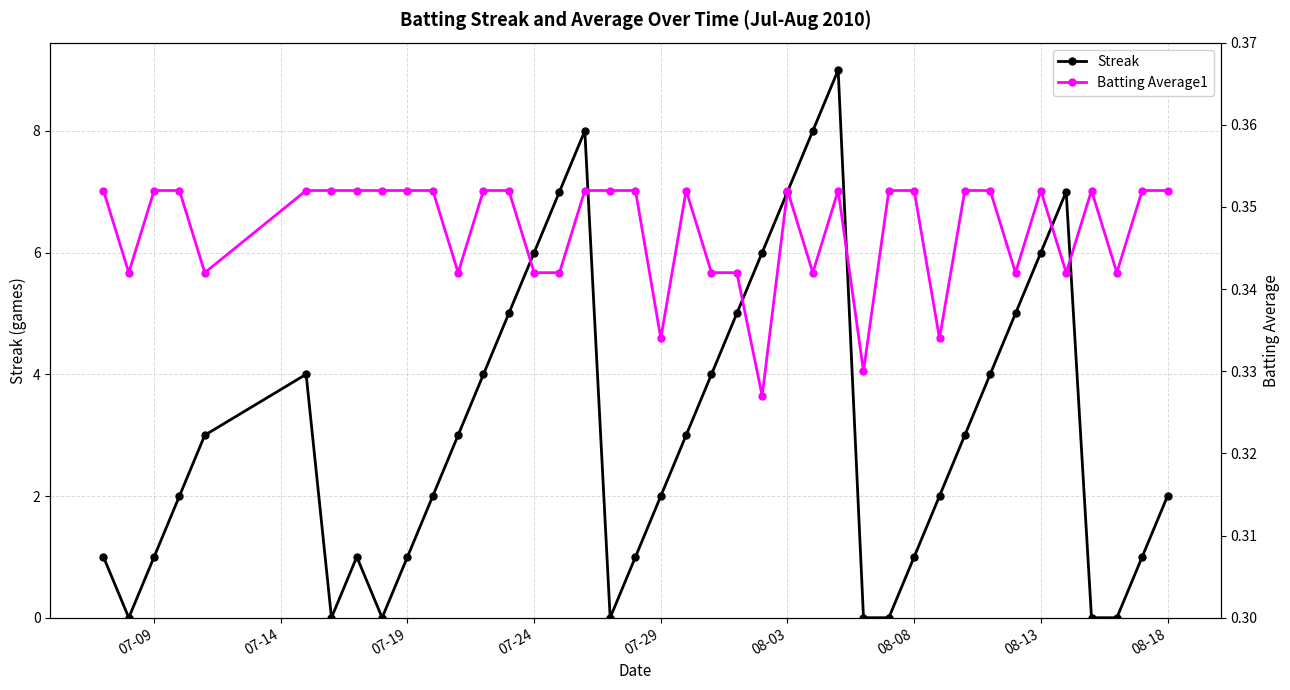

What is the maximum value for Streak?

9